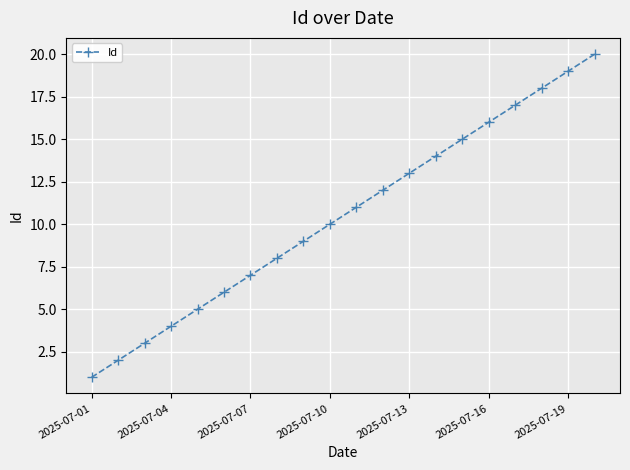

True or false: there are more than 0 points higher than both neighbors.

False